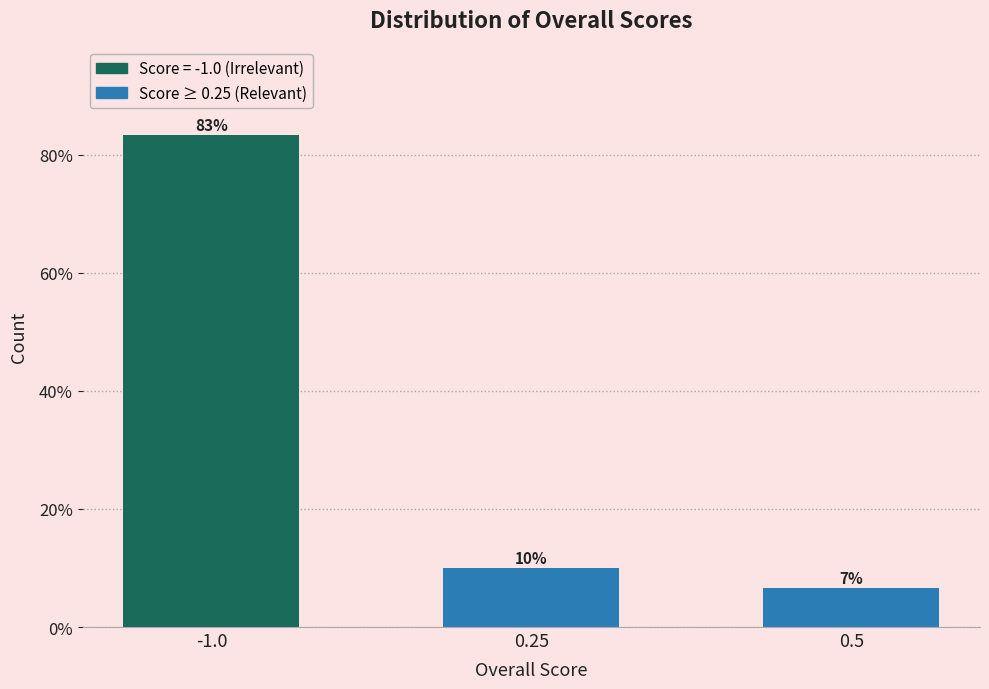

The chart shows a value of 83.3 at -1.0. True or false?

True